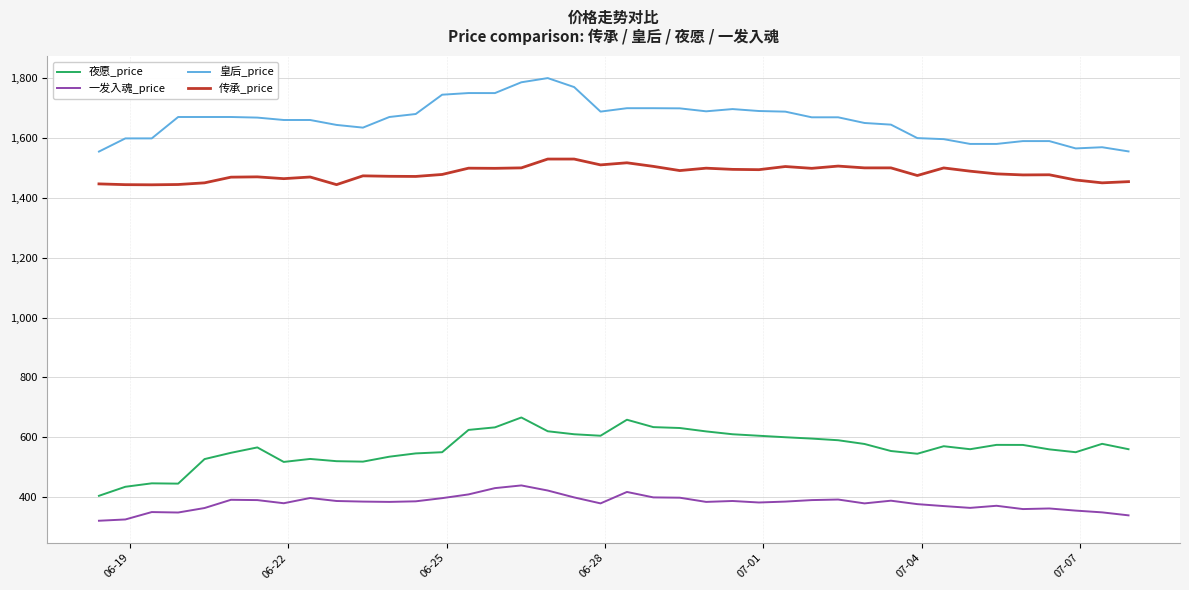

List the series in order of their peak value, lowest first.

一发入魂_price, 夜愿_price, 传承_price, 皇后_price